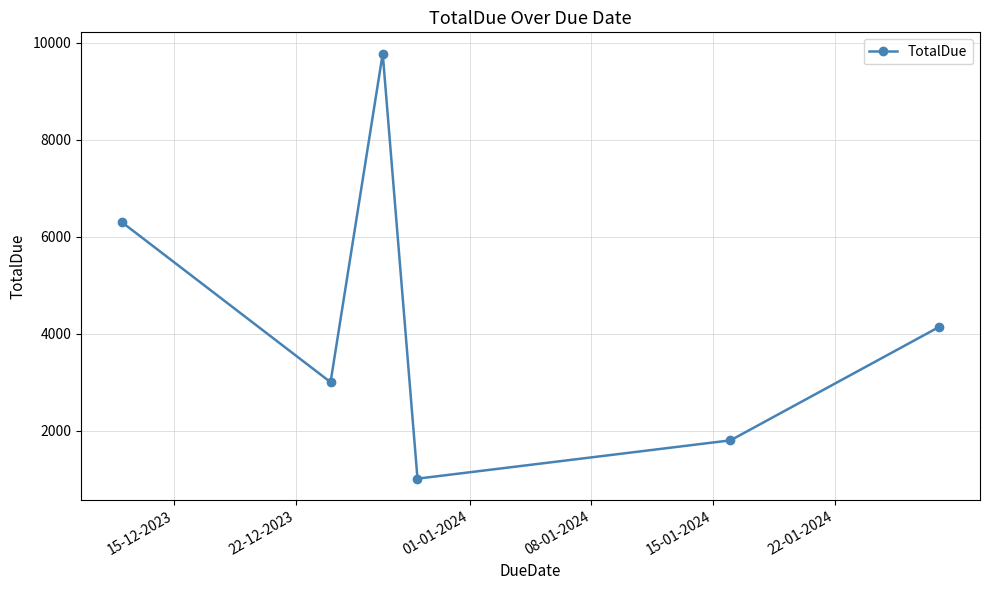

What is the value of the 6th point from the left?

4139.6